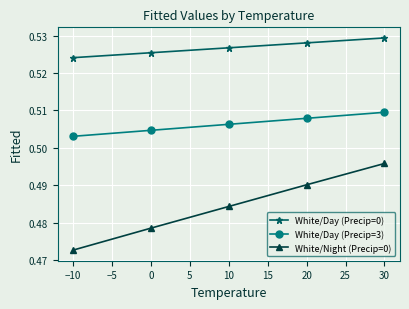

True or false: White/Day (Precip=3) has more than 2 interior local peaks.

False